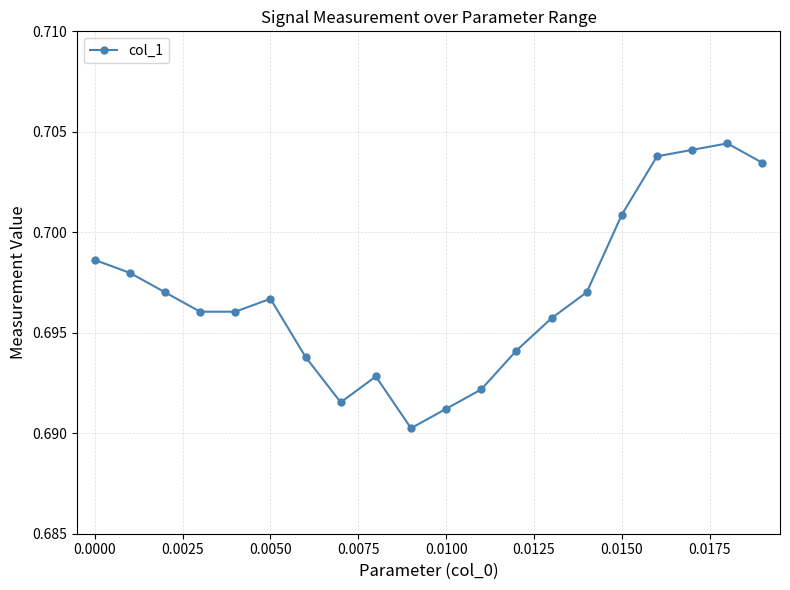

How many values are between 0 and 1?

20